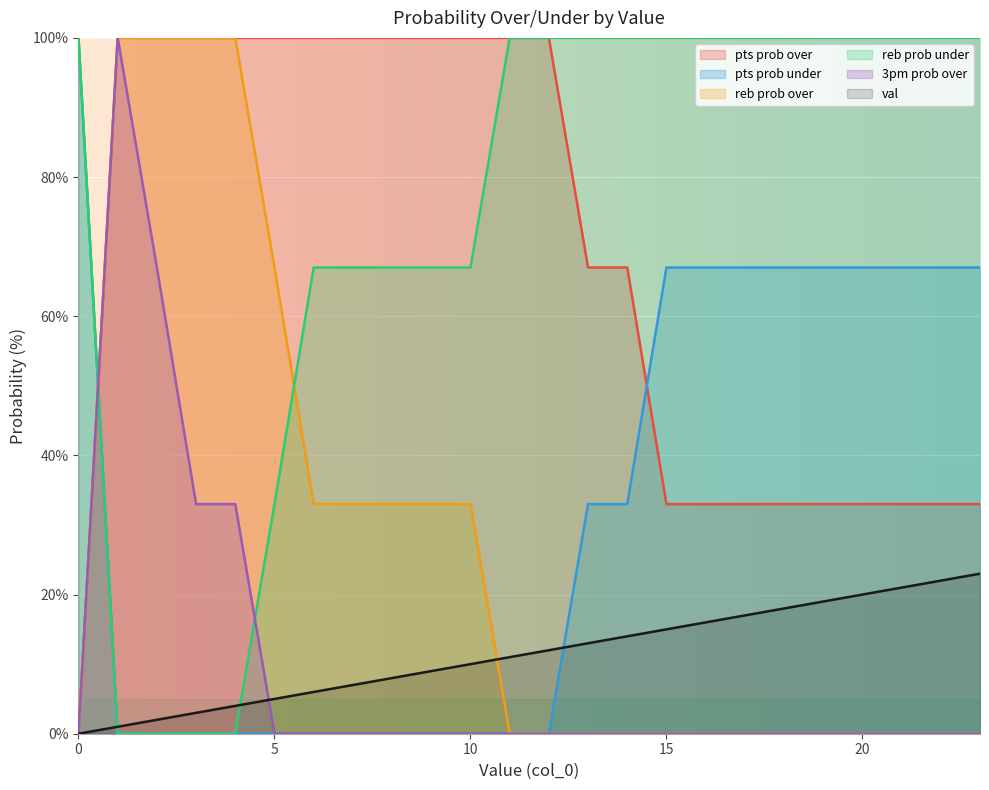

What is the difference between the second highest and minimum values in the pts prob under series?

67